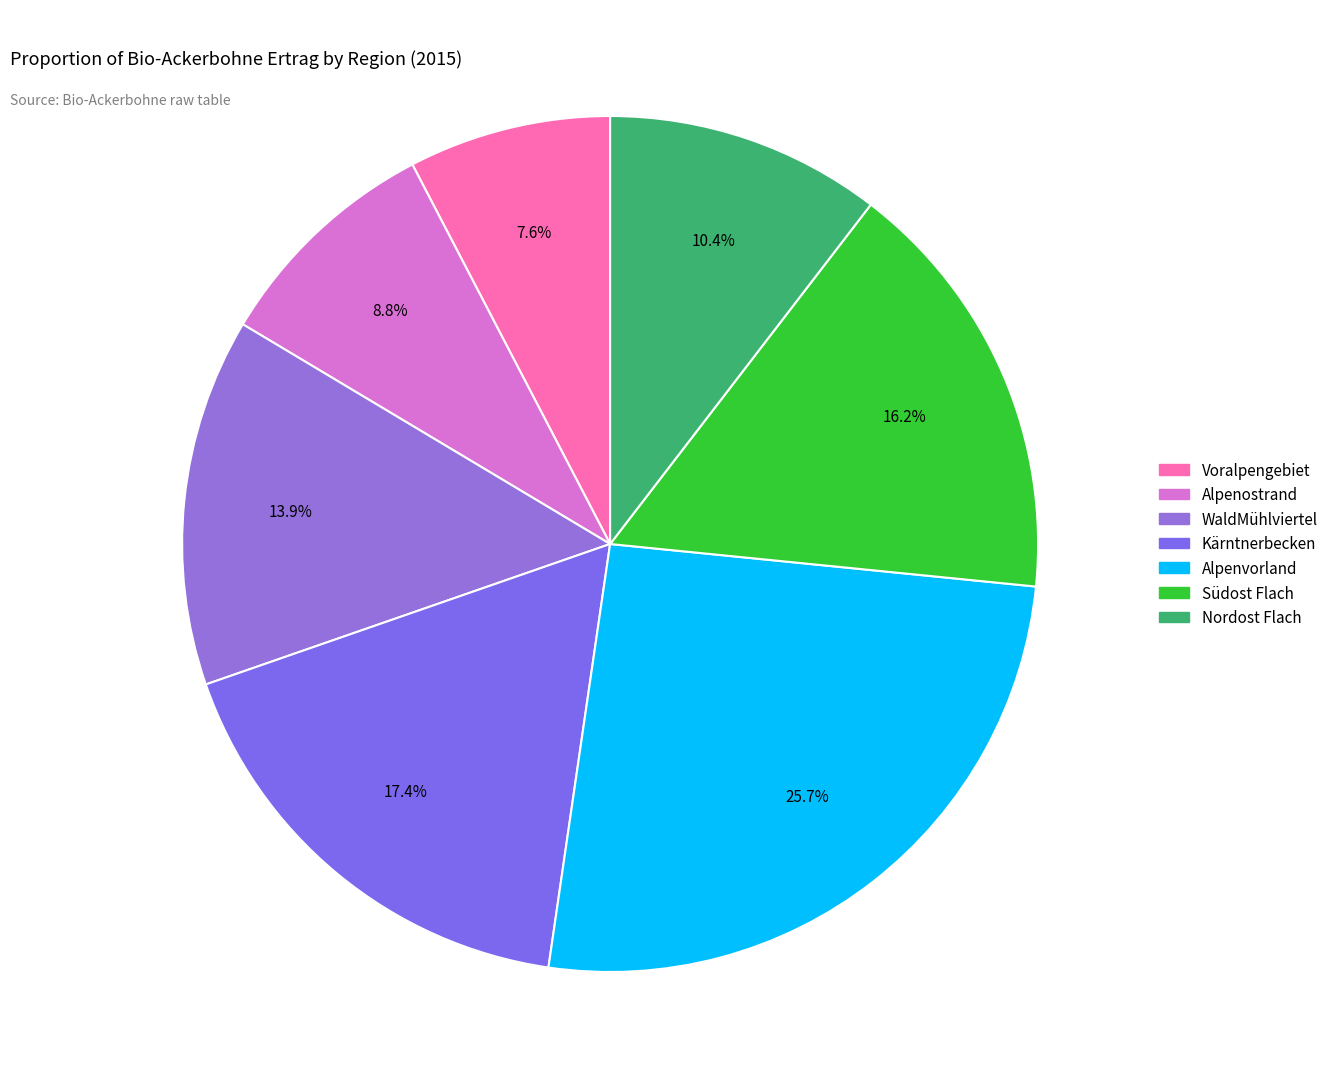

To the nearest percent, what percentage of the pie is WaldMühlviertel?

14%